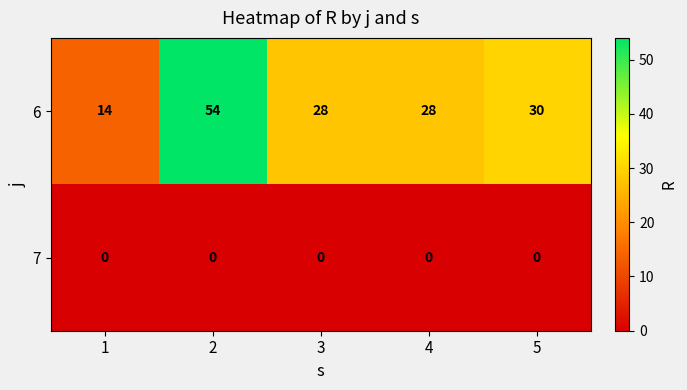

What is the difference between the maximum and minimum values in the 6 series?

40